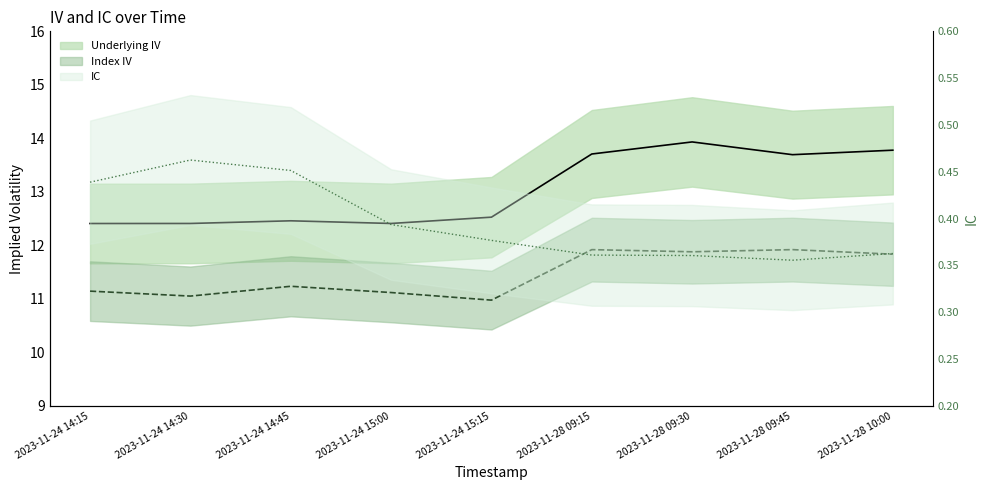

In Underlying IV, how many points are higher than both neighbors (excluding endpoints)?

2